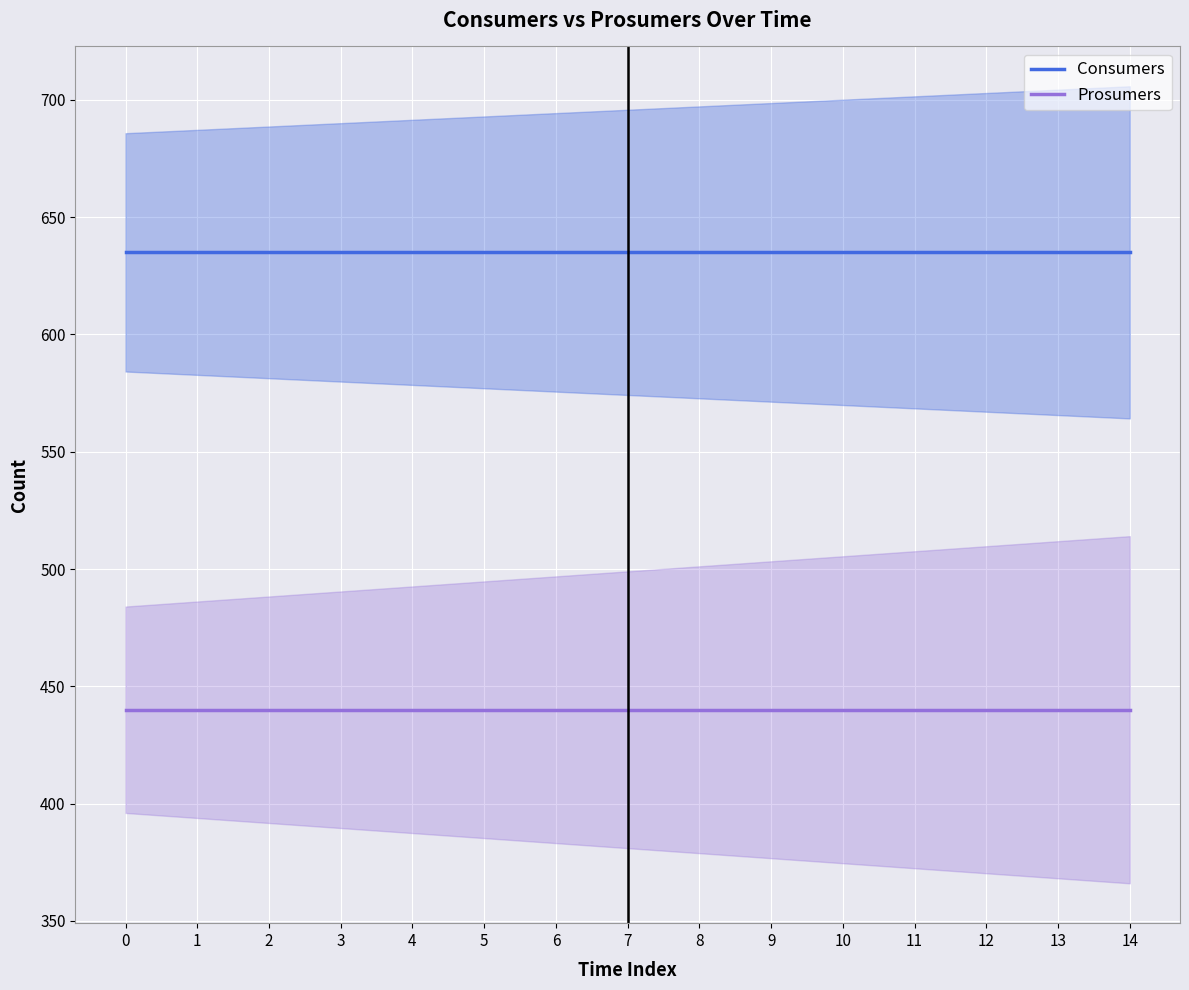

What is the value of the Prosumers point at the 9th from the left?

440